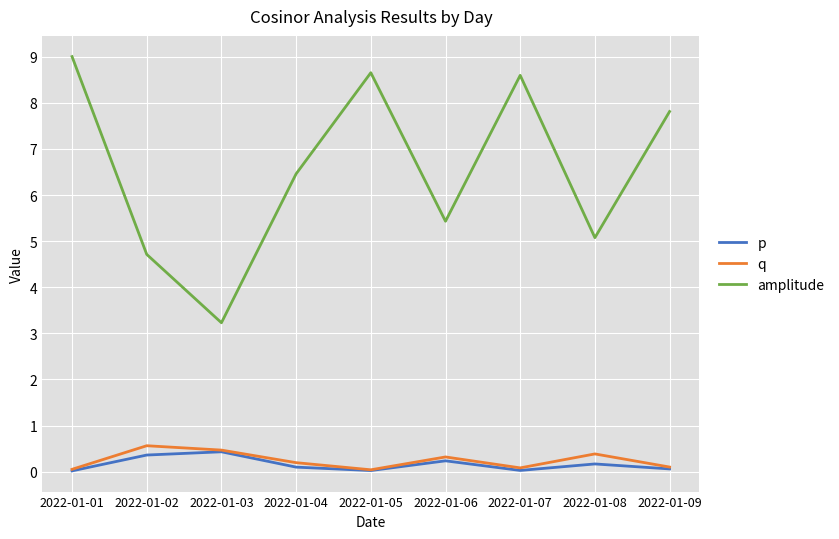

Where does the amplitude series first go above 6?

2022-01-01